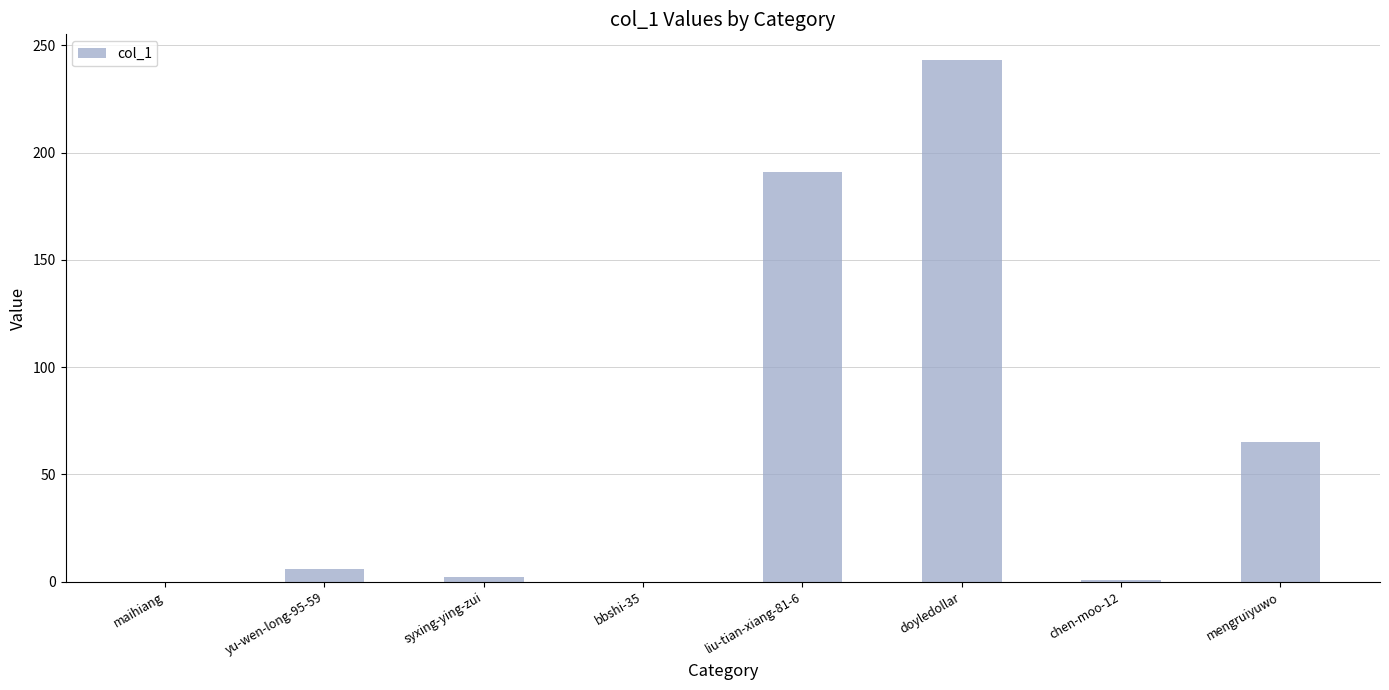

Are the bars horizontal?

No